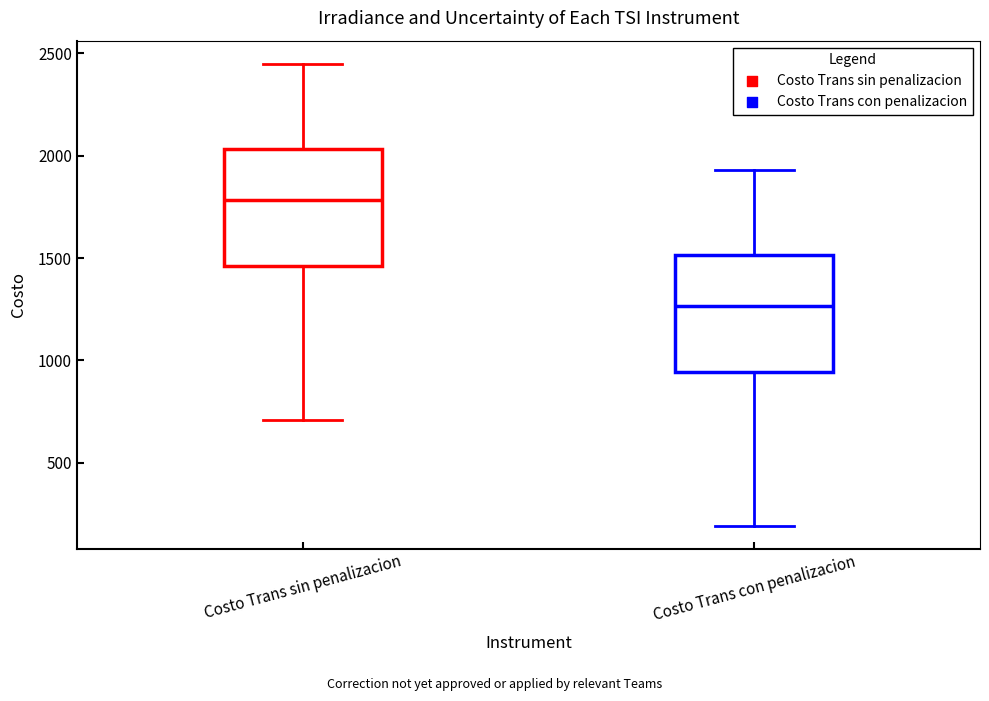

Reading left to right, transcribe this box plot: for each box, give where its median line is, the range the box spans, and where its two whiskers end, as read against the y-axis. The values are not printed on the chart, so give them approximately, as read against the axis.

Costo Trans sin penalizacion: median 1800, box 1450 to 2050, whiskers 700 to 2450
Costo Trans con penalizacion: median 1250, box 950 to 1500, whiskers 200 to 1950